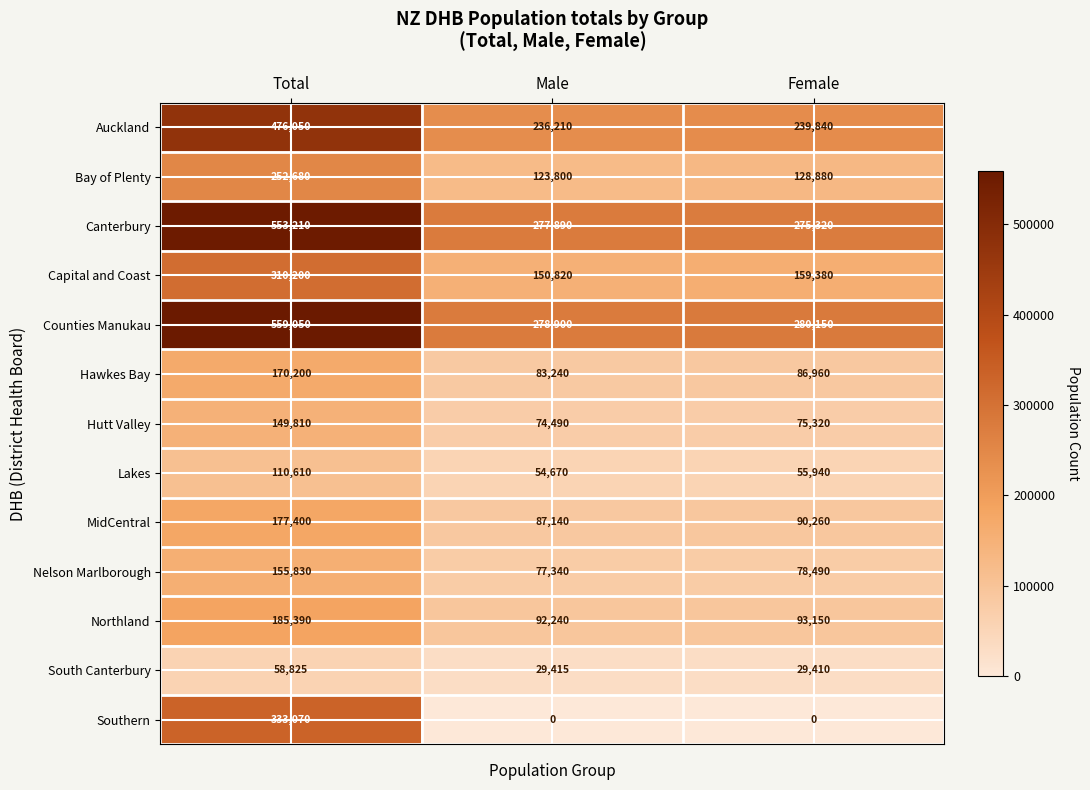

Which series has the widest spread of values?

Southern